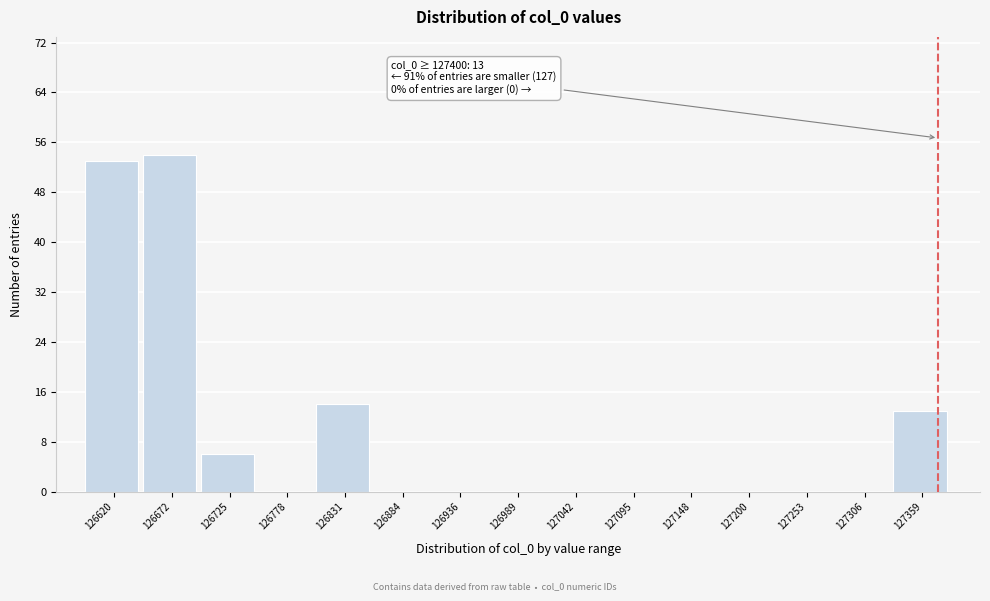

Reading right to left, what are all the values shown in this chart?

127359=13	127306=0	127253=0	127200=0	127148=0	127095=0	127042=0	126989=0	126936=0	126884=0	126831=14	126778=0	126725=6	126672=54	126620=53